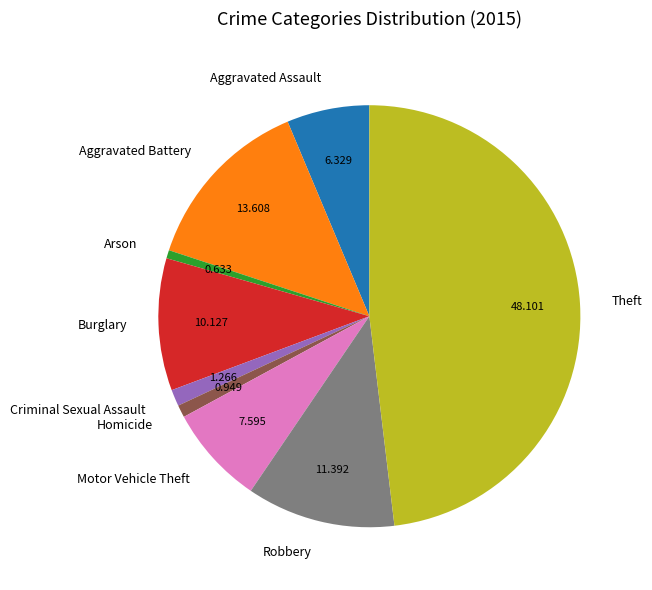

Combined, do Burglary and Criminal Sexual Assault account for over 50%?

No